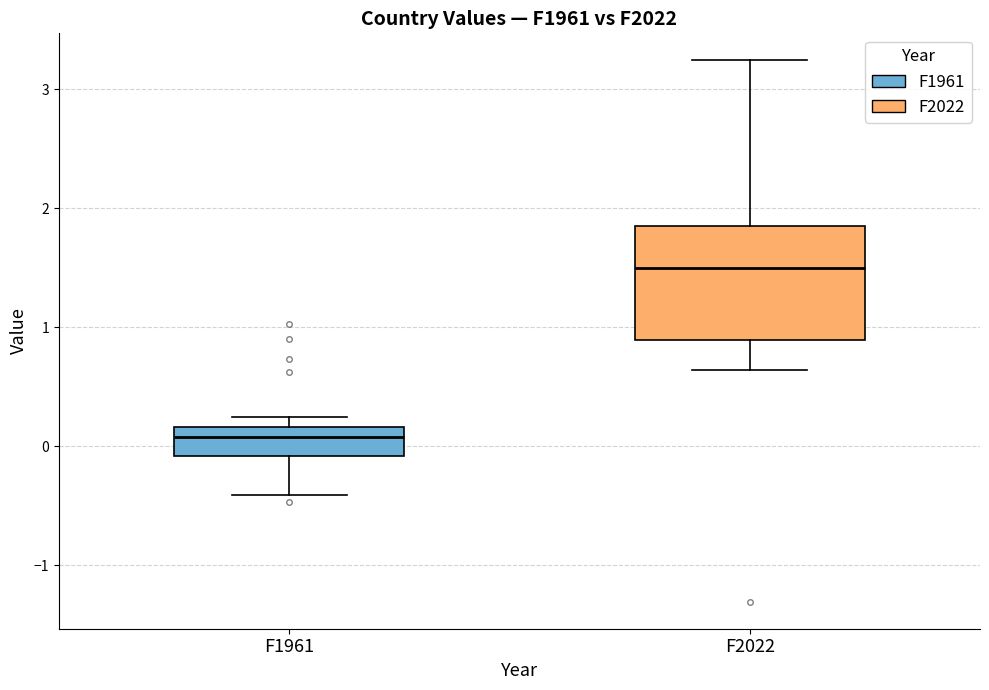

Reading left to right, read every box against the y-axis: the position of its median line, the range the box covers, and the ends of its whiskers. The values are not printed on the chart, so give them approximately, as read against the axis.

F1961: median 0.1, box -0.1 to 0.2, whiskers -0.4 to 0.2 (just above the box's upper edge)
F2022: median 1.5, box 0.9 to 1.8, whiskers 0.6 to 3.2